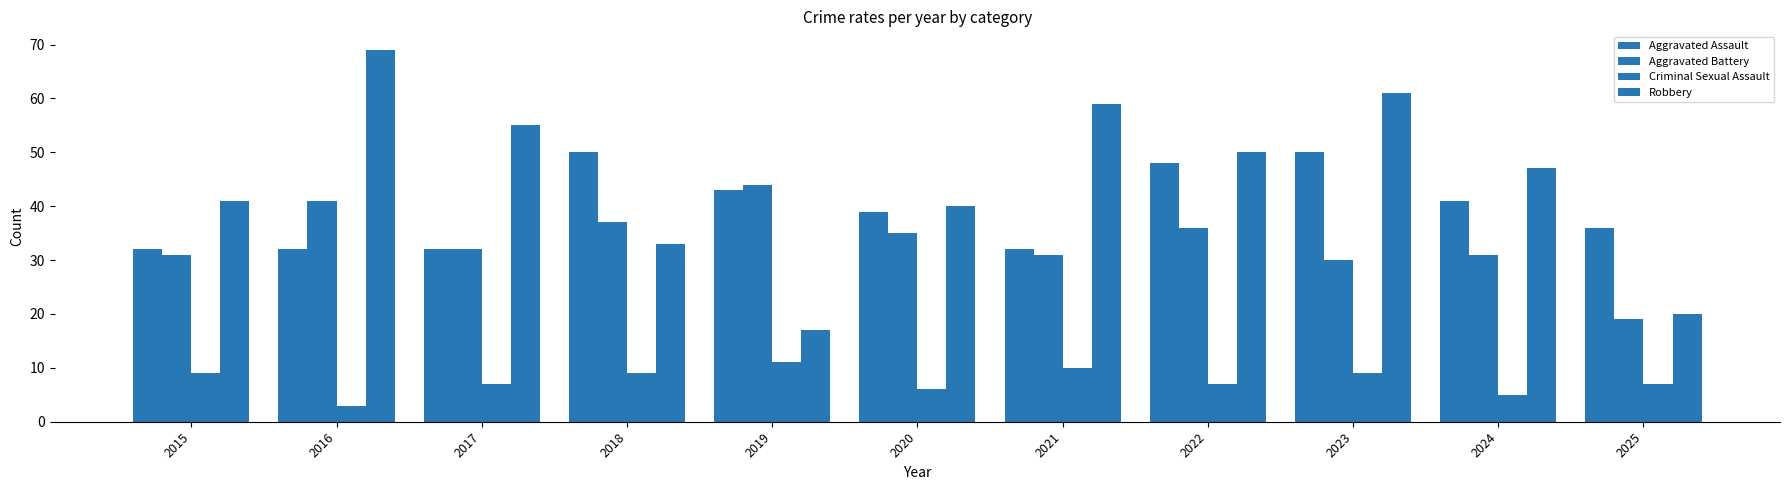

Reading left to right, transcribe all the data shown in this chart.

Aggravated Assault: 2015=32	2016=32	2017=32	2018=50	2019=43	2020=39	2021=32	2022=48	2023=50	2024=41	2025=36
Aggravated Battery: 2015=31	2016=41	2017=32	2018=37	2019=44	2020=35	2021=31	2022=36	2023=30	2024=31	2025=19
Criminal Sexual Assault: 2015=9	2016=3	2017=7	2018=9	2019=11	2020=6	2021=10	2022=7	2023=9	2024=5	2025=7
Robbery: 2015=41	2016=69	2017=55	2018=33	2019=17	2020=40	2021=59	2022=50	2023=61	2024=47	2025=20